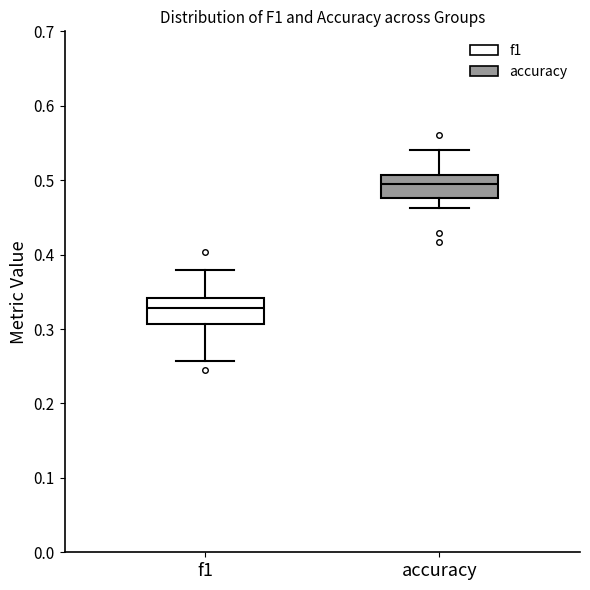

Reading left to right, transcribe this box plot: for each box, give where its median line is, the range the box spans, and where its two whiskers end, as read against the y-axis. The values are not printed on the chart, so give them approximately, as read against the axis.

f1: median 0.33, box 0.31 to 0.34, whiskers 0.26 to 0.38
accuracy: median 0.50, box 0.48 to 0.51, whiskers 0.46 to 0.54